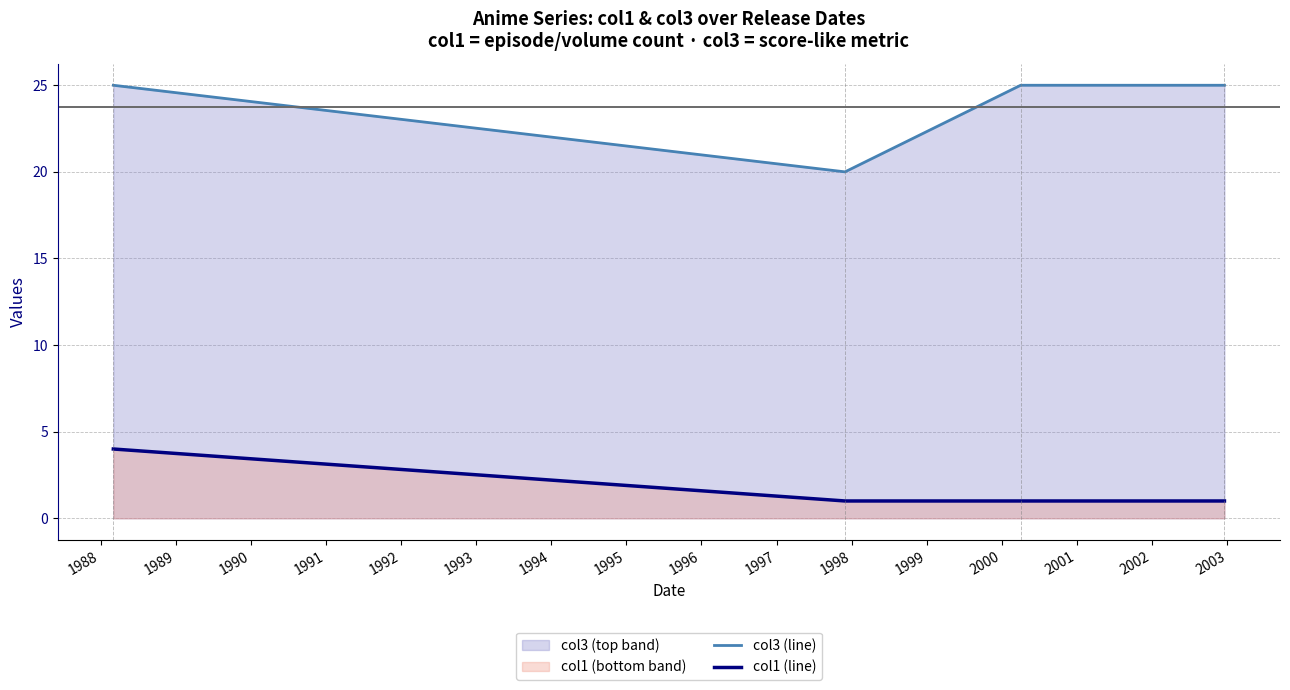

True or false: col1 (line) and col3 (line) intersect in this chart.

False